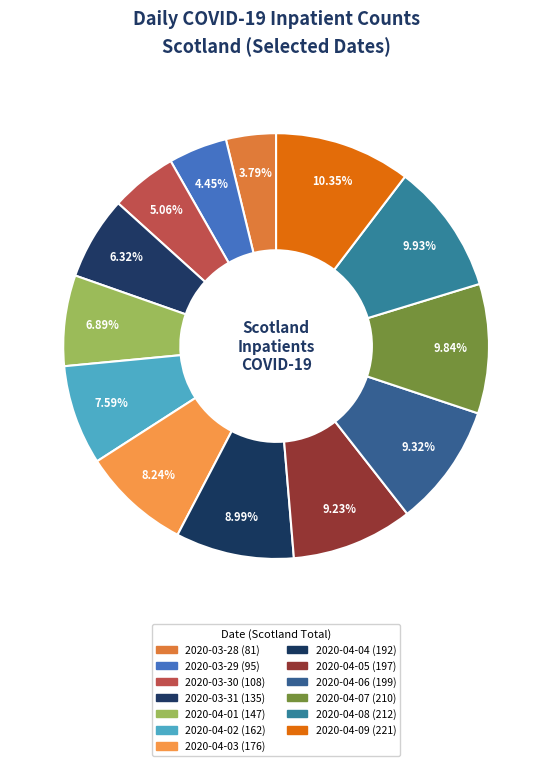

How much of the chart is everything except 2020-04-05?

90.8%